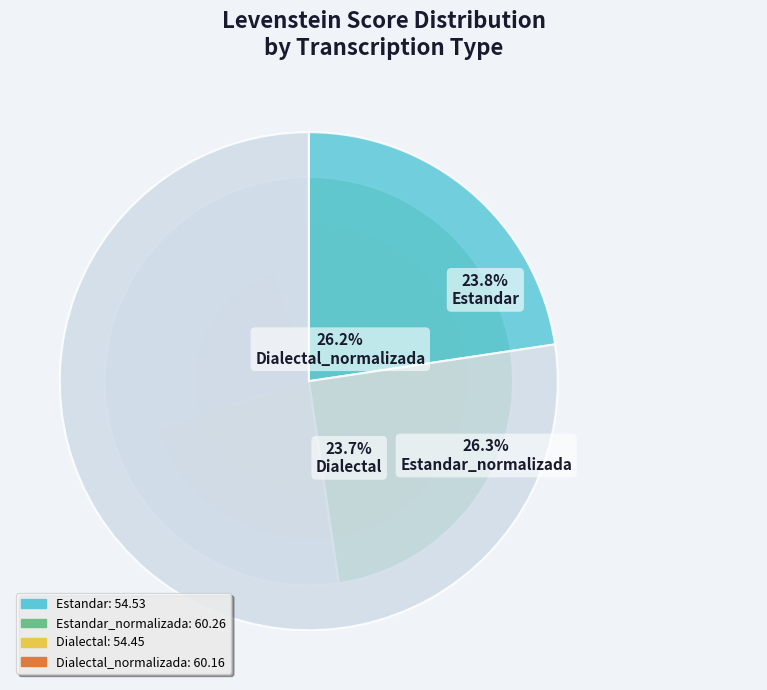

Does Estandar represent more than half of the total?

No